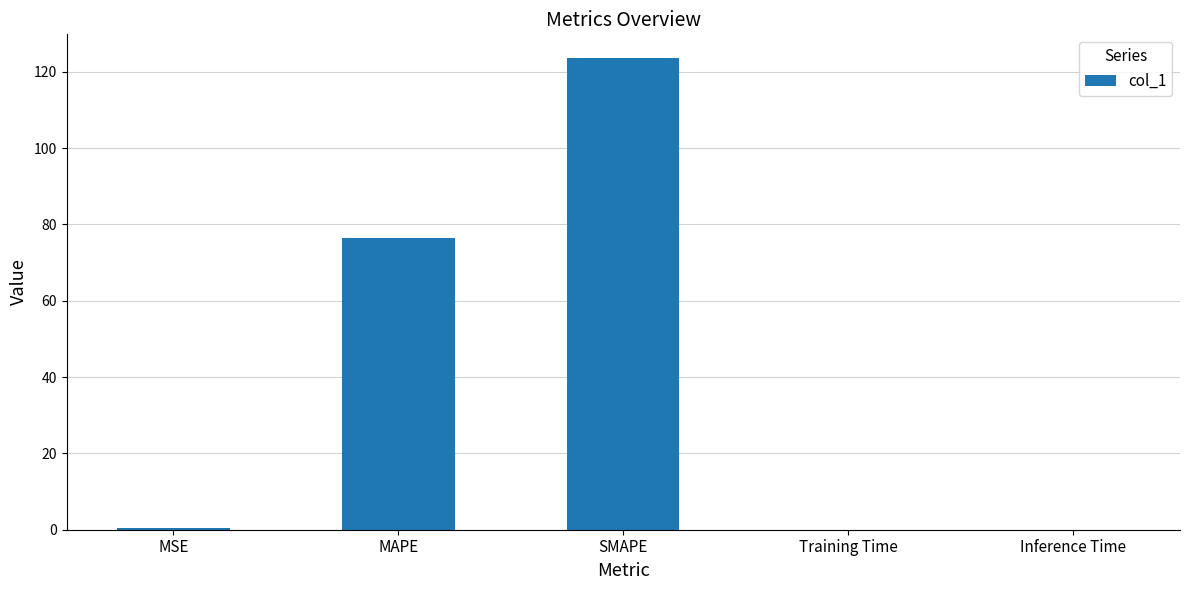

What is the approximate value at SMAPE?

123.6